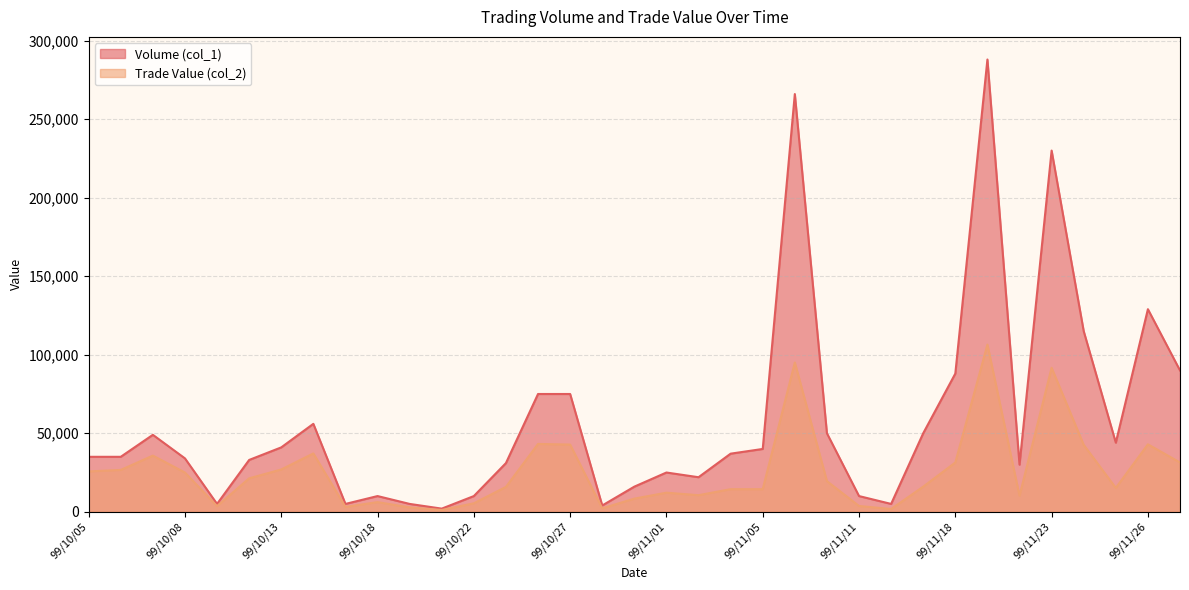

How many lines are shown in the chart?

2